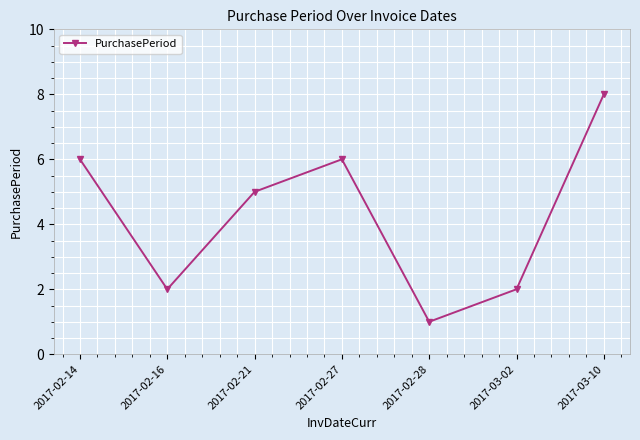

At which category does the chart reach its minimum across all series?

2017-02-28